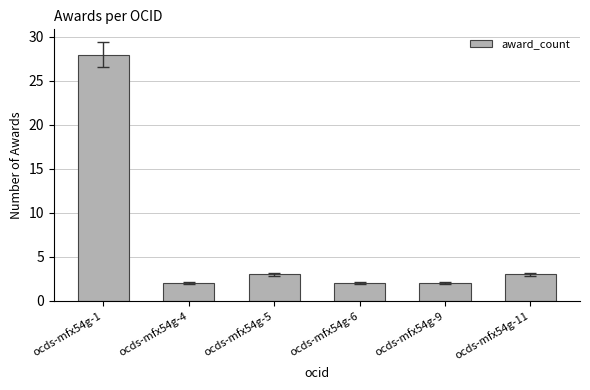

Between ocds-mfx54g-4 and ocds-mfx54g-1, which is larger?

ocds-mfx54g-1